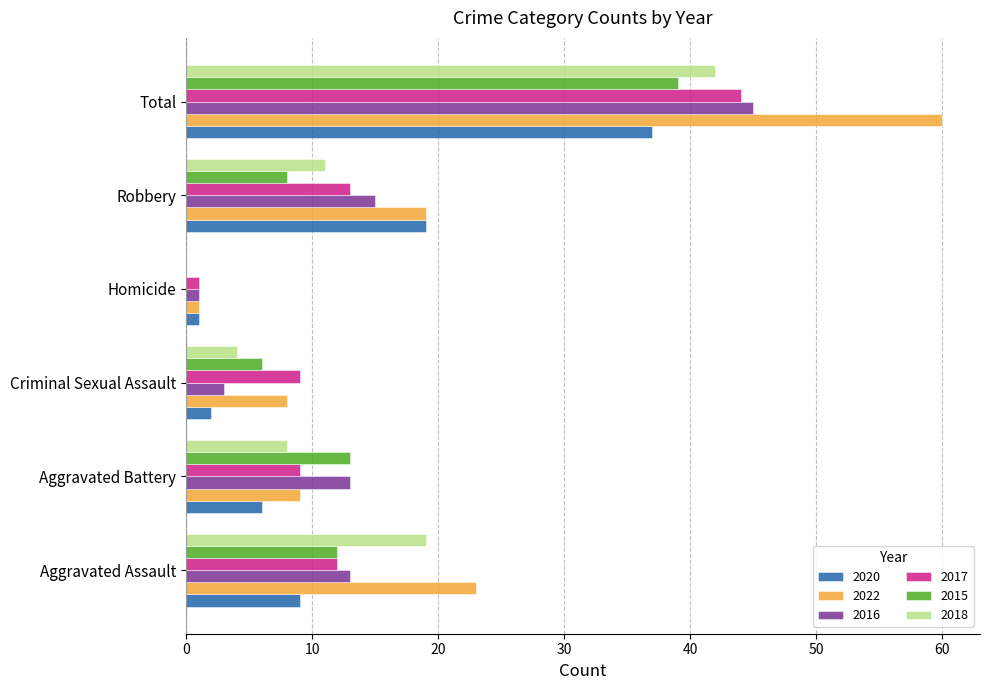

Where is 2018 nearest to the value 21?

Aggravated Assault